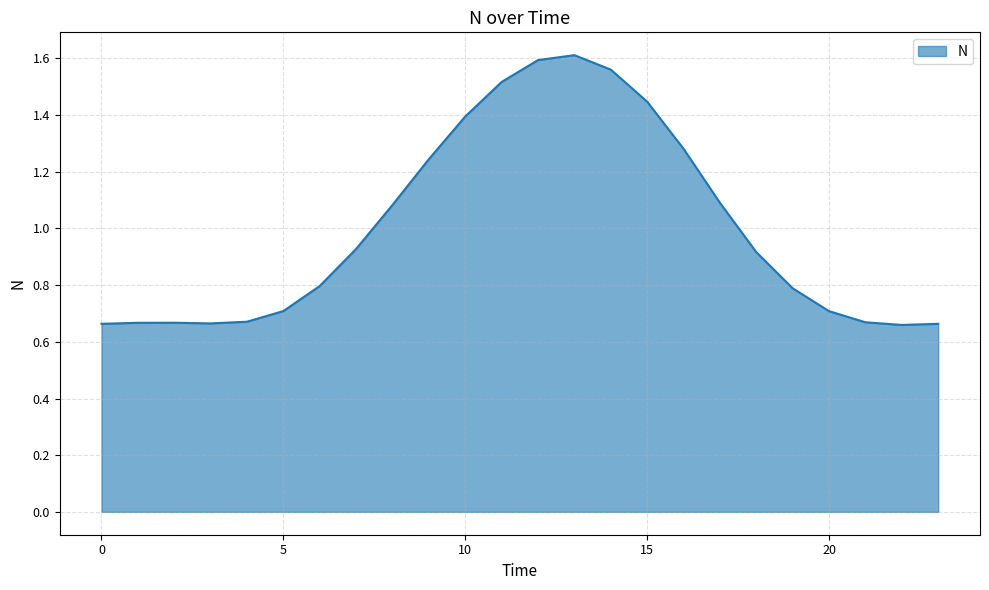

Does the chart display data point markers on the line(s)?

No